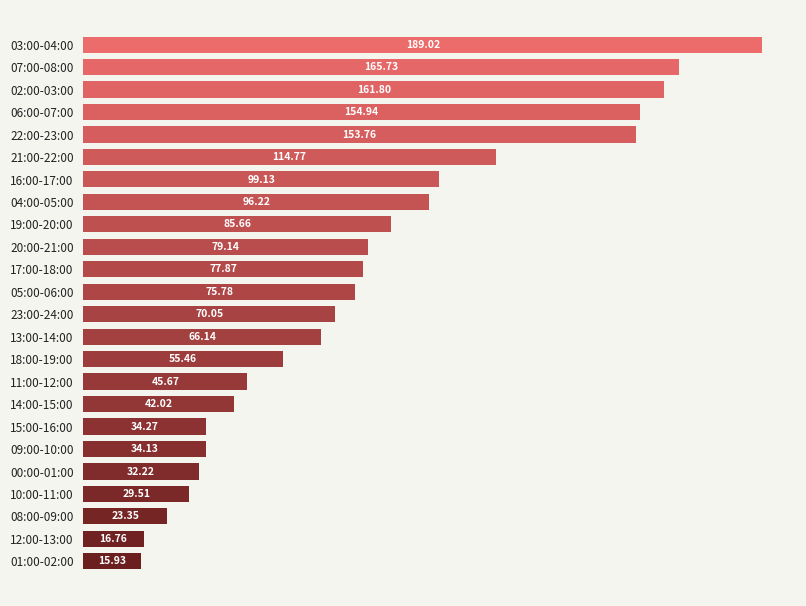

Which label corresponds to the smallest value in the chart?

01:00-02:00